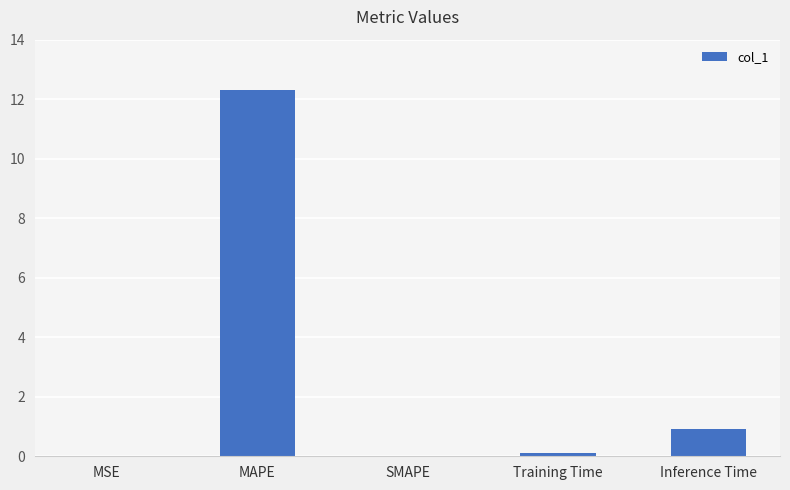

At which category does the chart reach its peak across all series?

MAPE